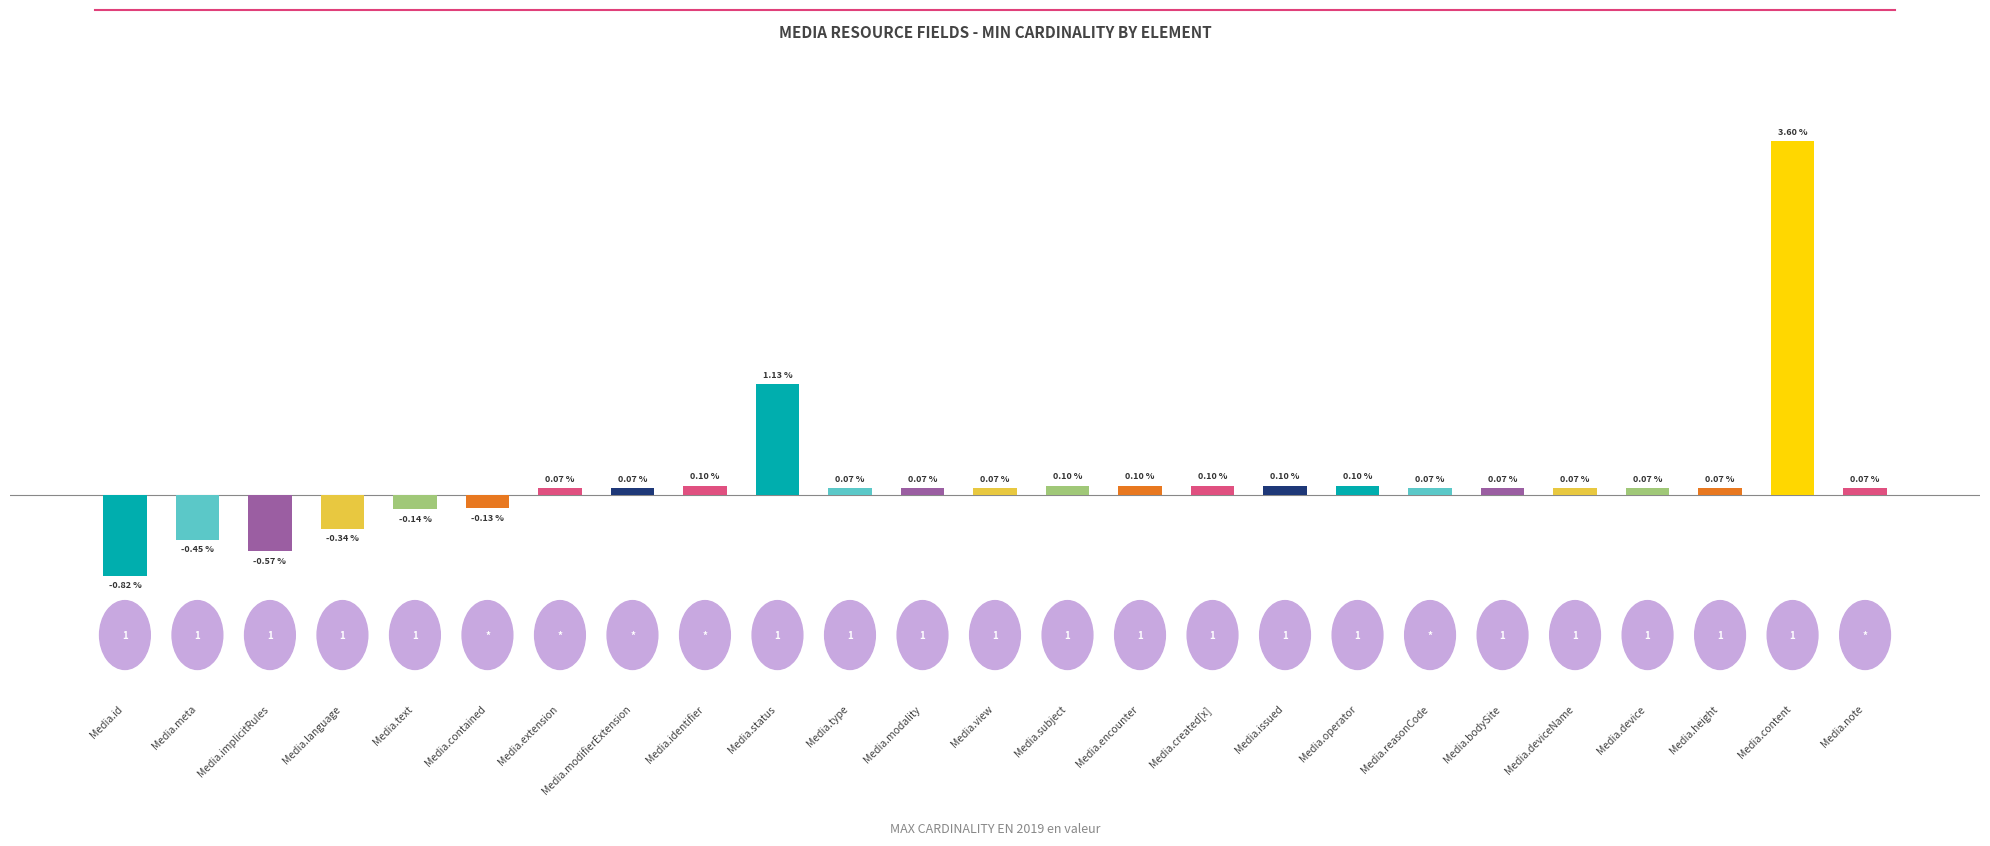

What is the label of the 8th bar from the right?

Media.operator